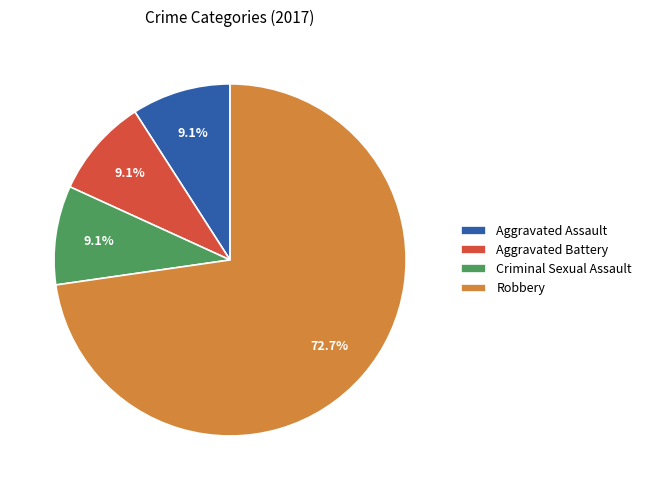

Is it true that Aggravated Battery is 1% of the pie?

False